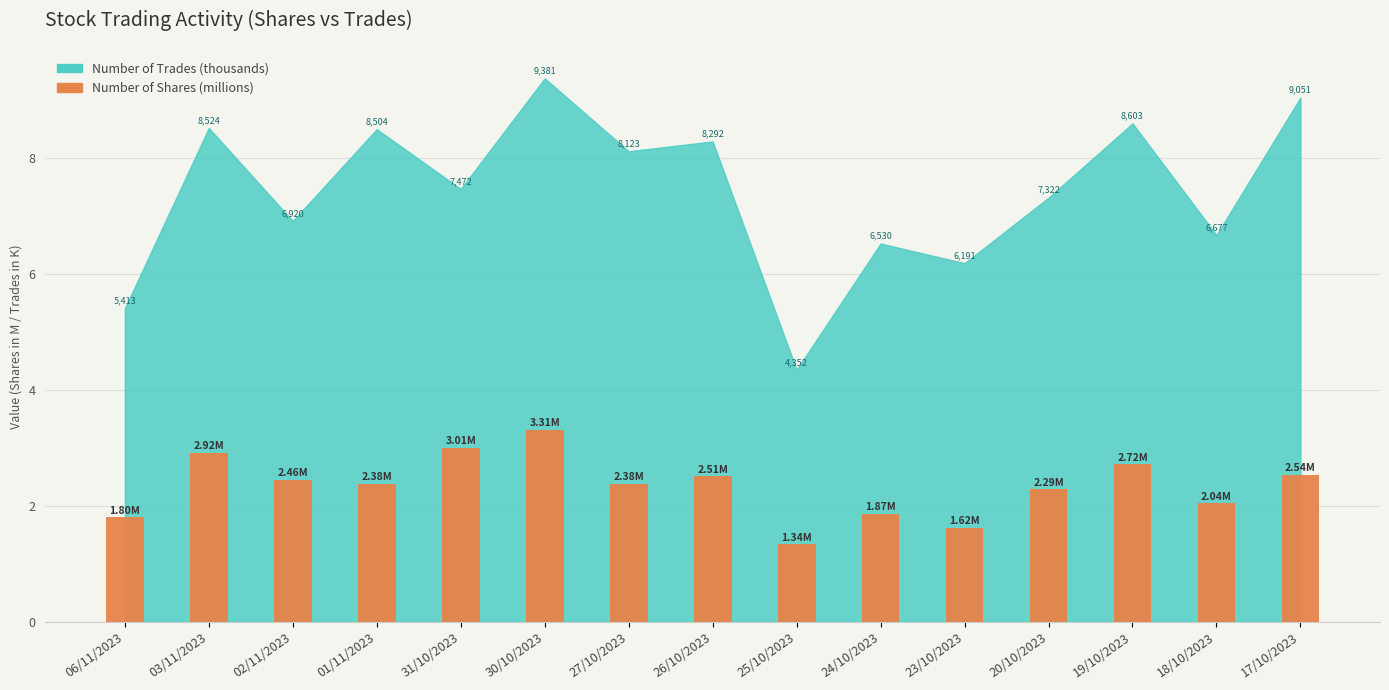

Approximately how many times larger is the value at 31/10/2023 compared to 18/10/2023?

1.5